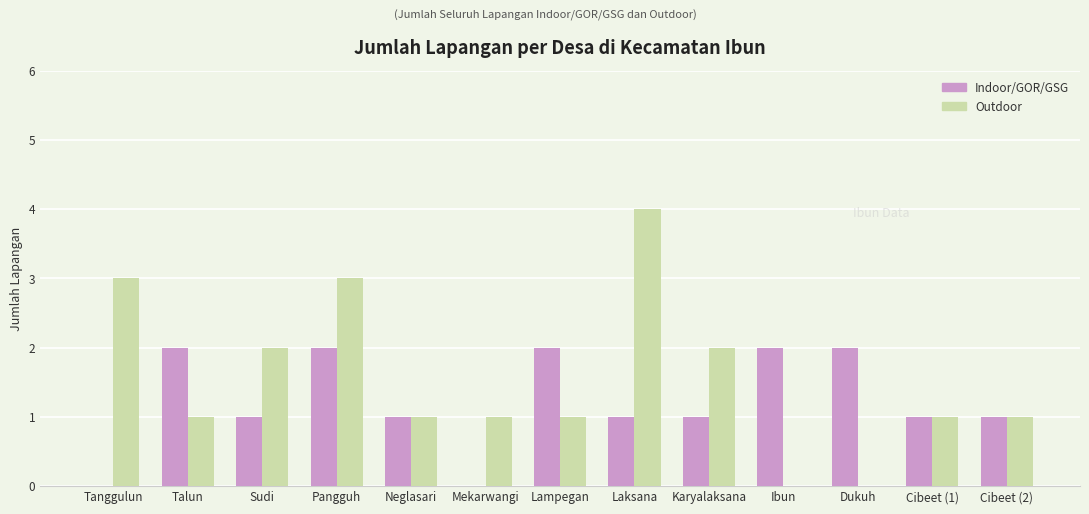

The Indoor/GOR/GSG series shows 1 at Karyalaksana. True or false?

True